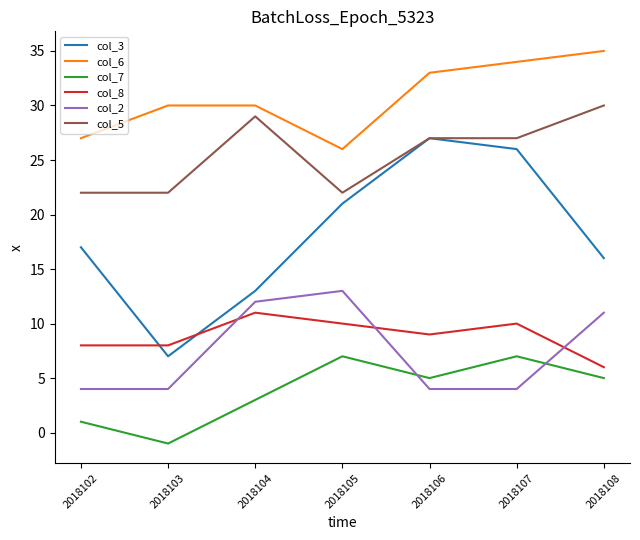

Is the value of col_6 at 2018107 greater than the value of col_3 at 2018108?

Yes